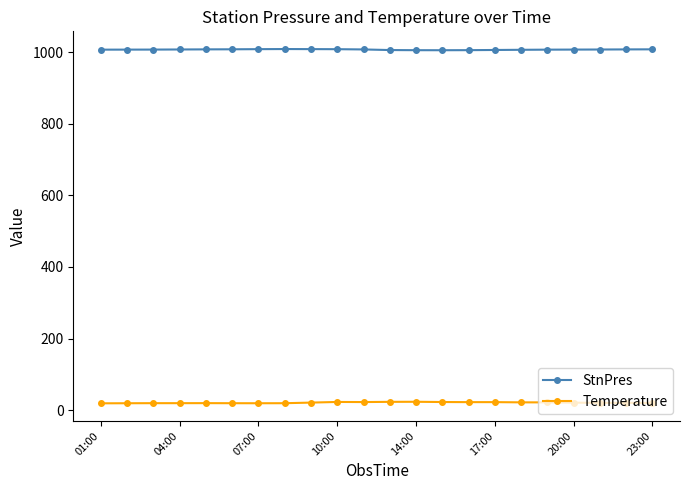

True or false: StnPres has more than 0 points higher than both neighbors.

True